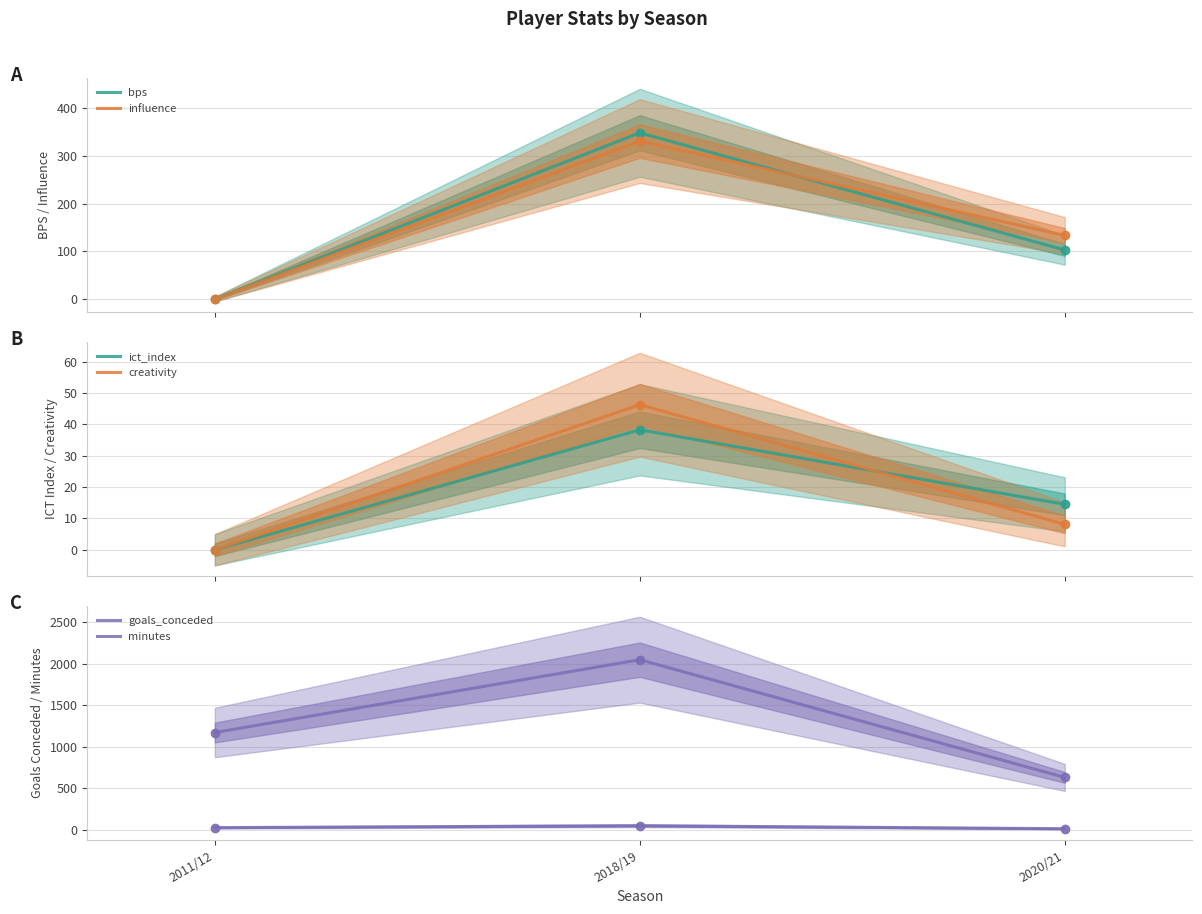

What is the total value across all series at 2011/12?

1196.0